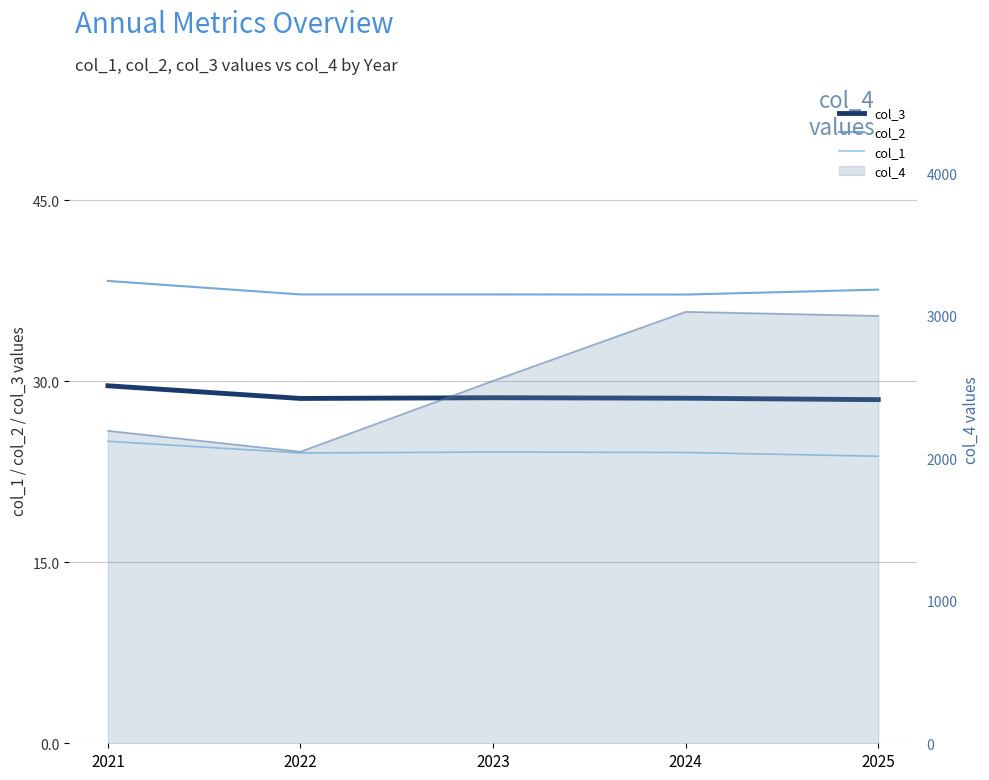

Which has a higher value, 2022 or 2021?

2021